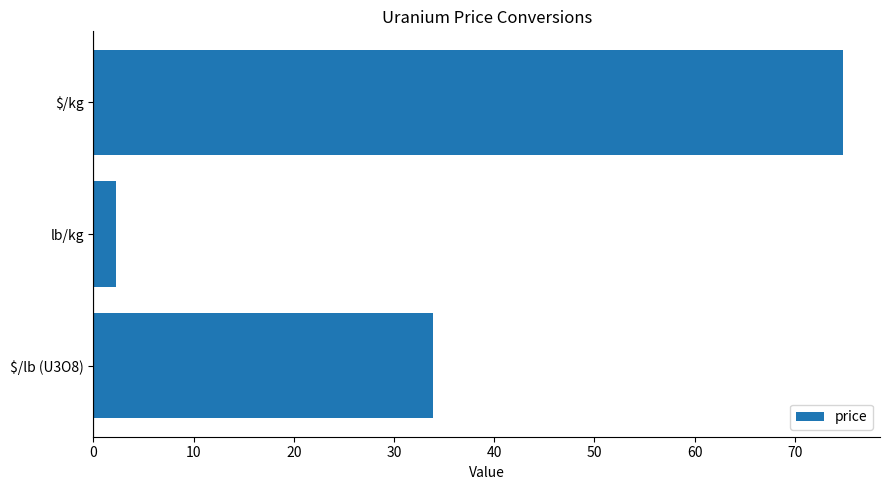

The value at lb/kg is 2.2. True or false?

True